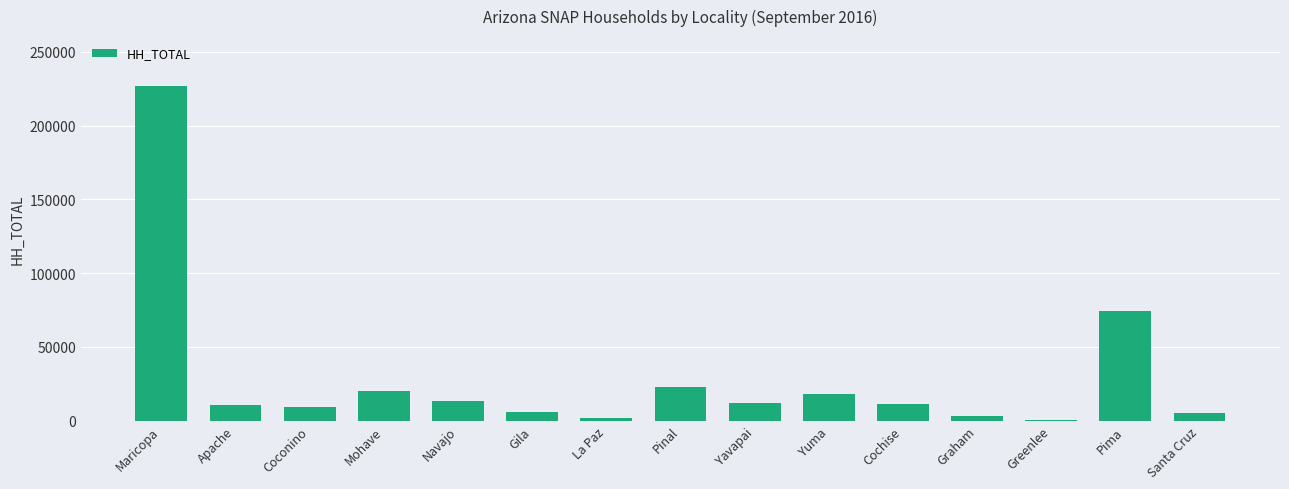

How many categories are shown in the chart?

15